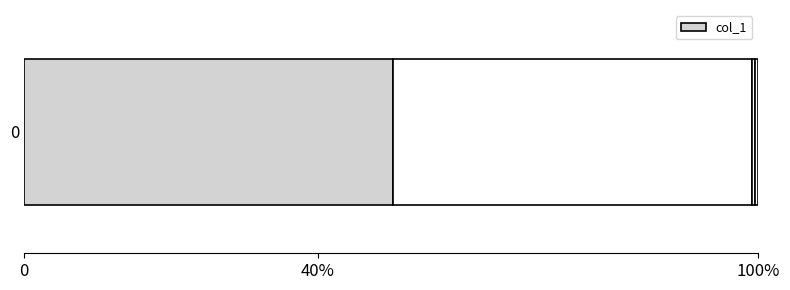

The value at 3 is 0.1. True or false?

False